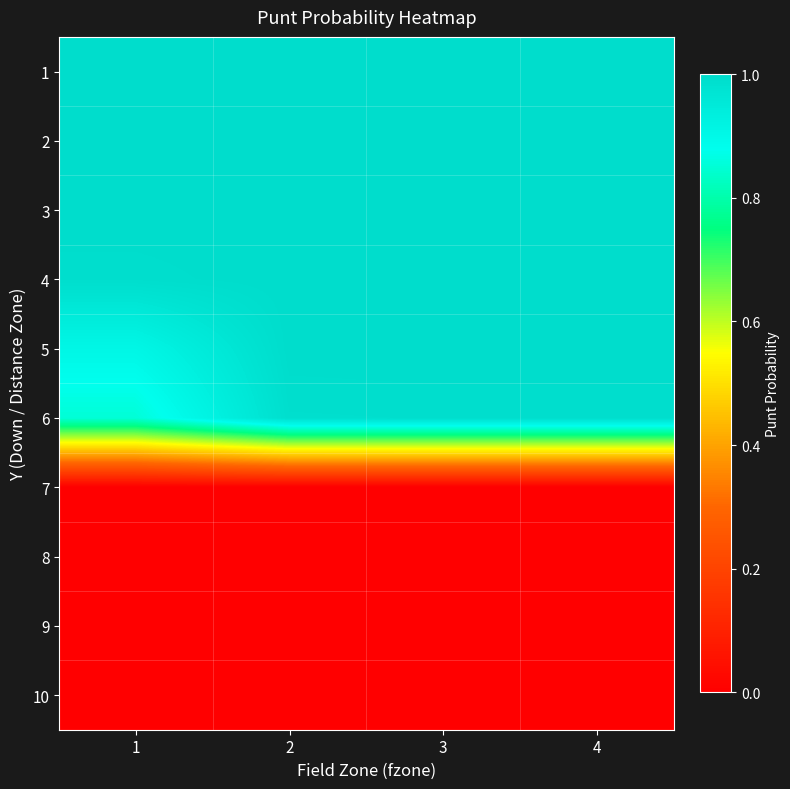

Between 3 and 1, which is larger?

3